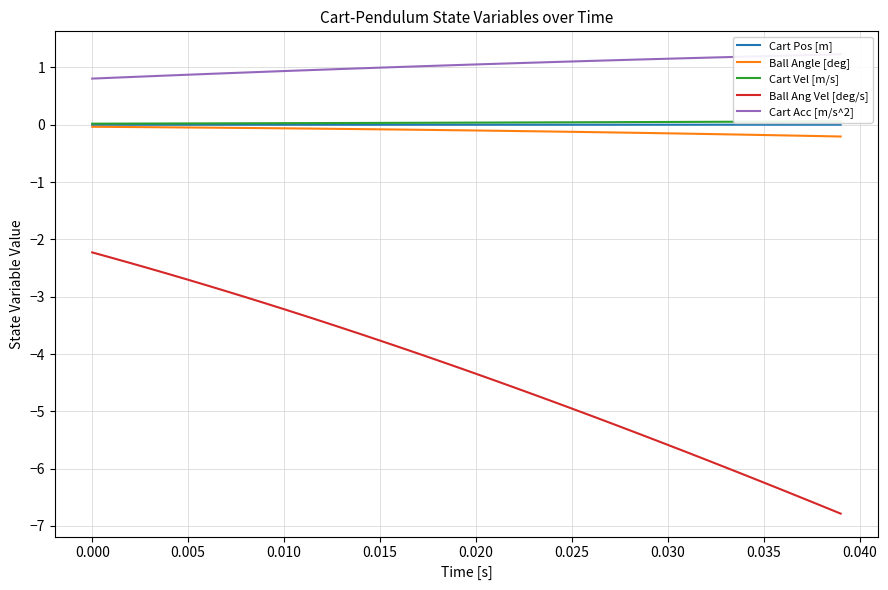

At how many categories does at least one series exceed -2?

40